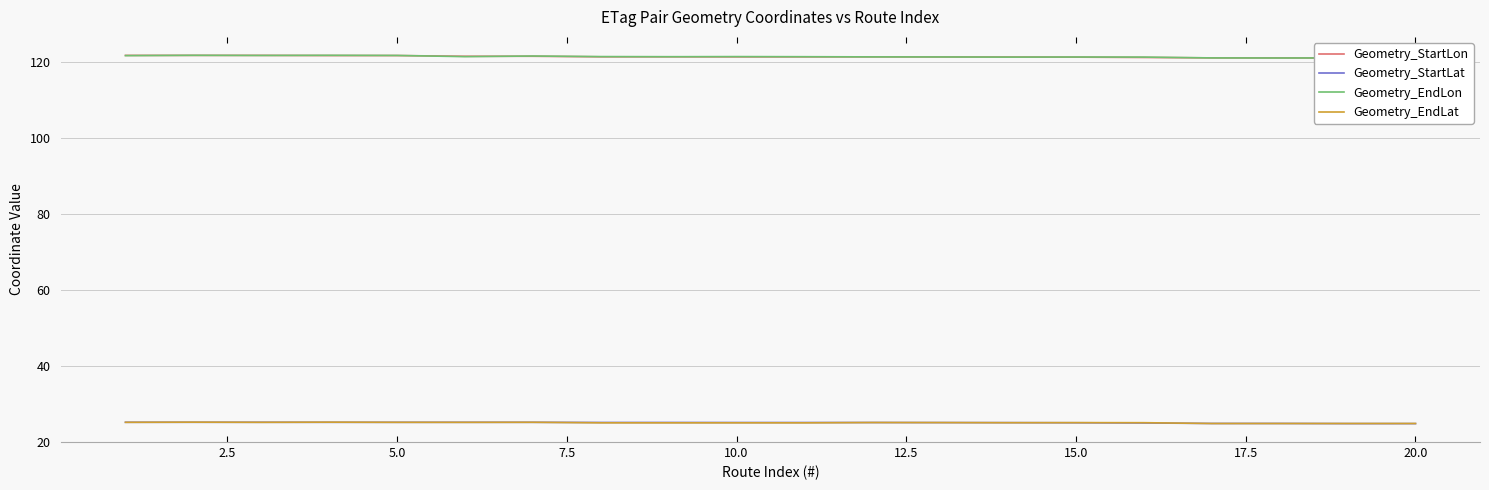

What is the sum of all Geometry_EndLon values?

2426.5